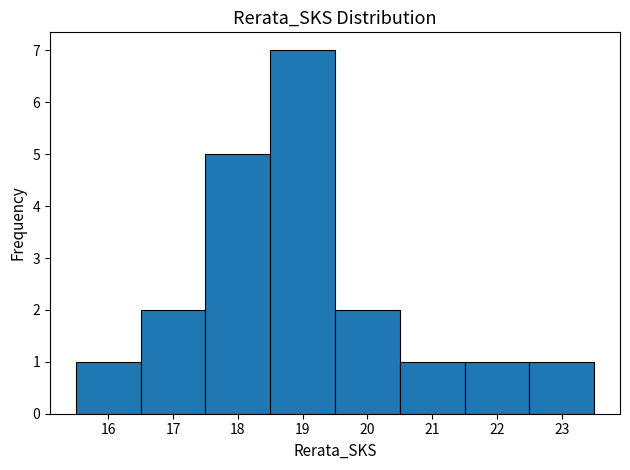

Reading left to right, transcribe this chart: for each bar, give the range it covers on the x-axis and its height. The values are not printed on the chart, so give them approximately, as read against the axis.

15.5 to 16.5: 1
16.5 to 17.5: 2
17.5 to 18.5: 5
18.5 to 19.5: 7
19.5 to 20.5: 2
20.5 to 21.5: 1
21.5 to 22.5: 1
22.5 to 23.5: 1